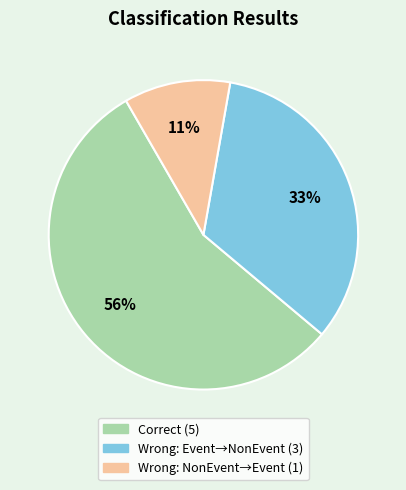

To the nearest percent, what is the average slice percentage?

33%